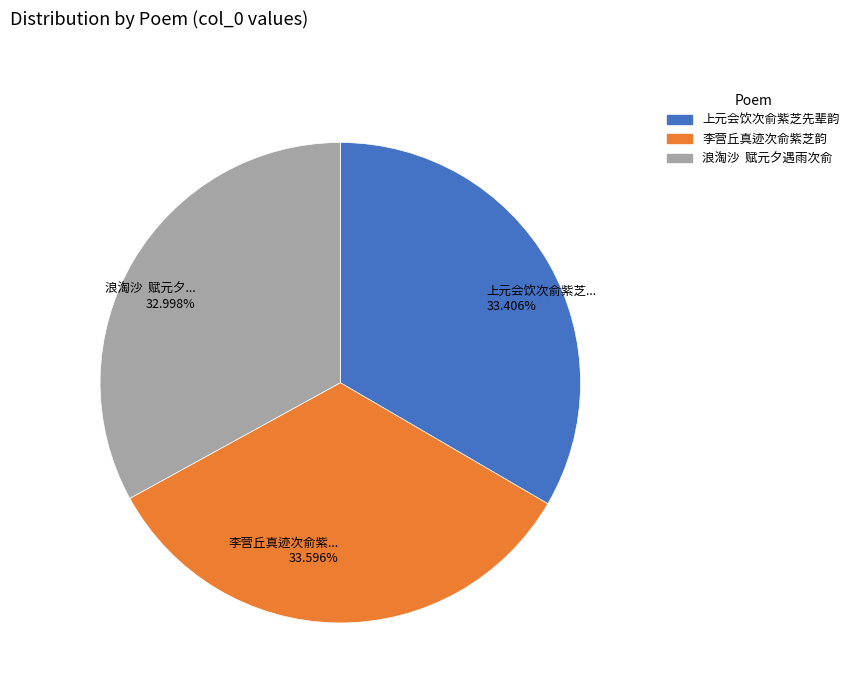

How many slices are in this pie chart?

3